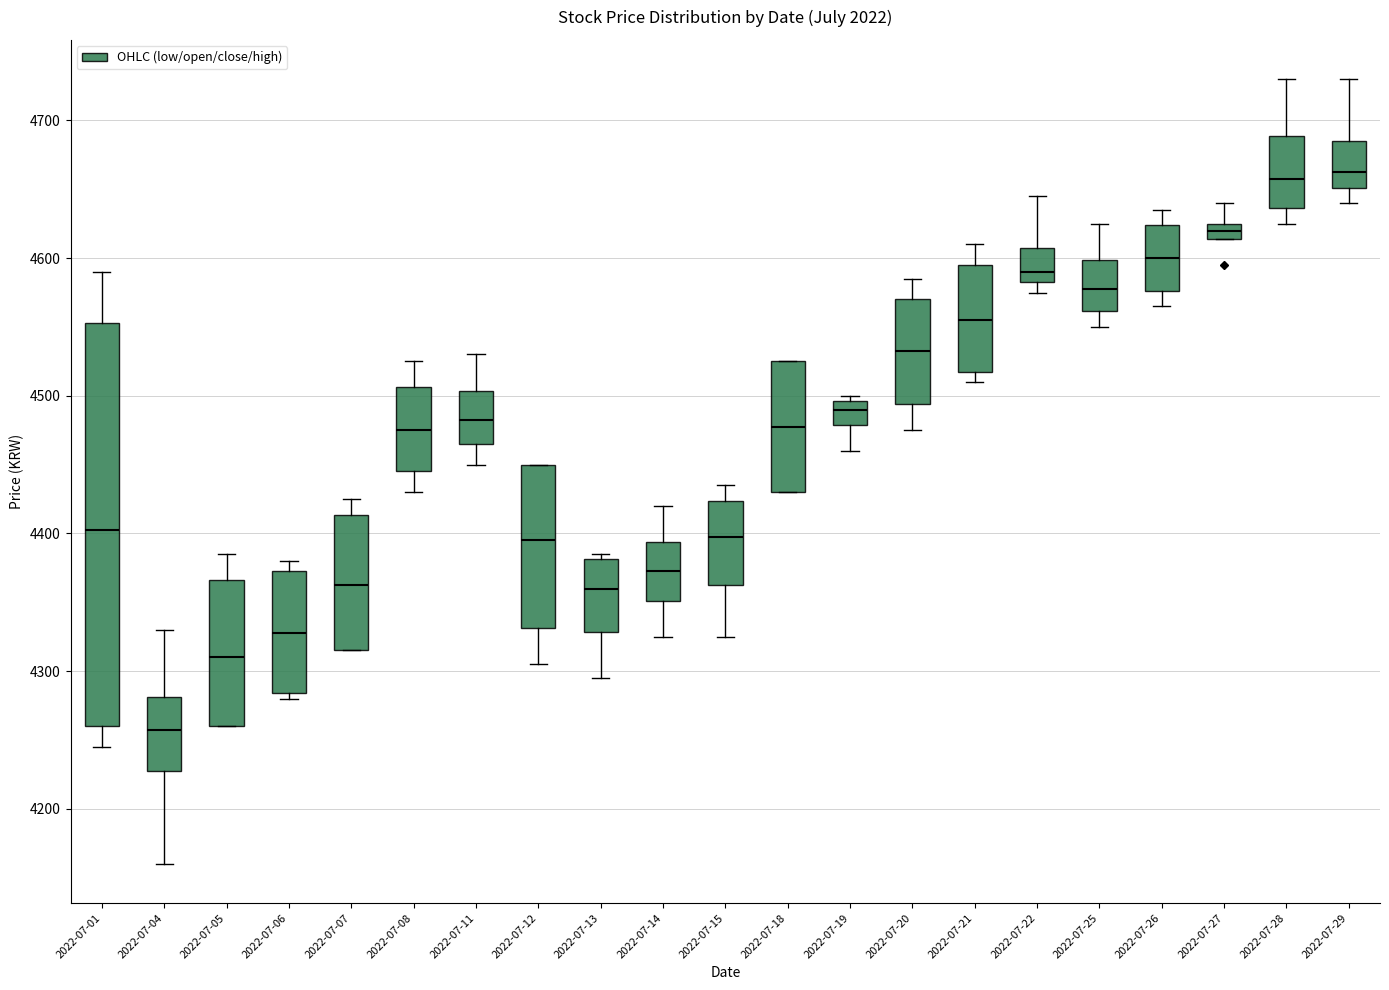

Where does the median line of the box for 2022-07-22 sit on the y-axis? The values are not printed on the chart, so give them approximately, as read against the axis.

4590